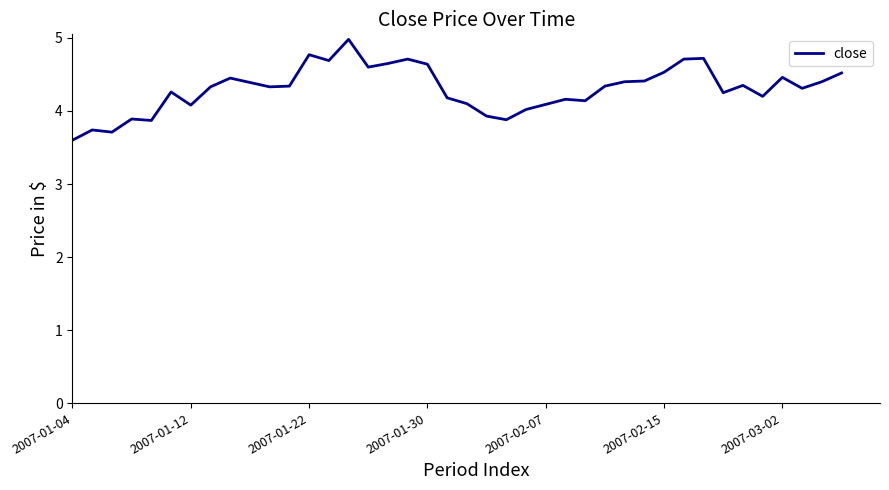

What is the maximum value shown in the chart?

5.0